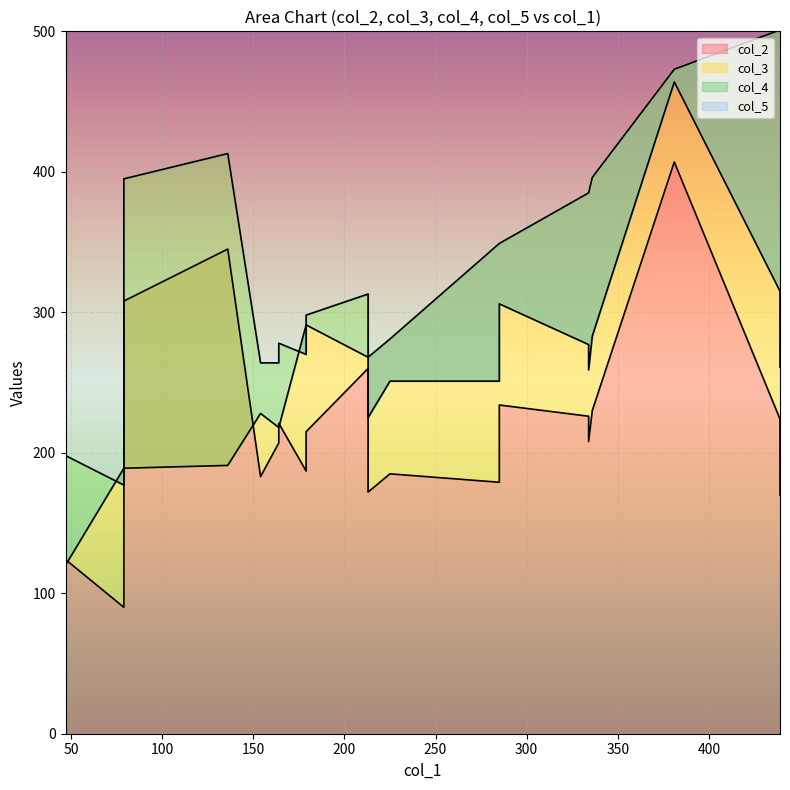

How many series are shown in this chart?

4